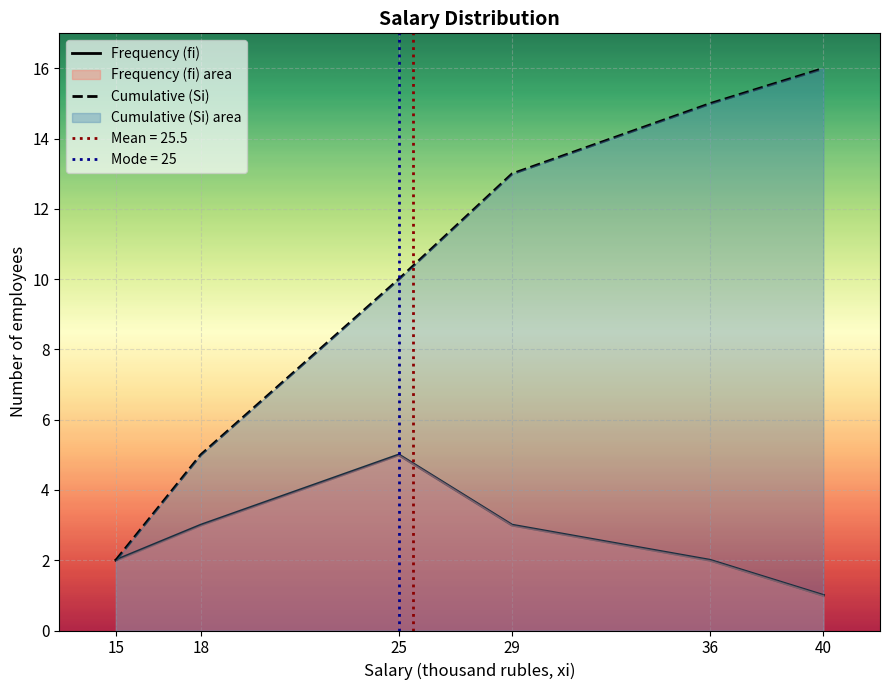

Where does the Cumulative (Si) series first go above 13?

36